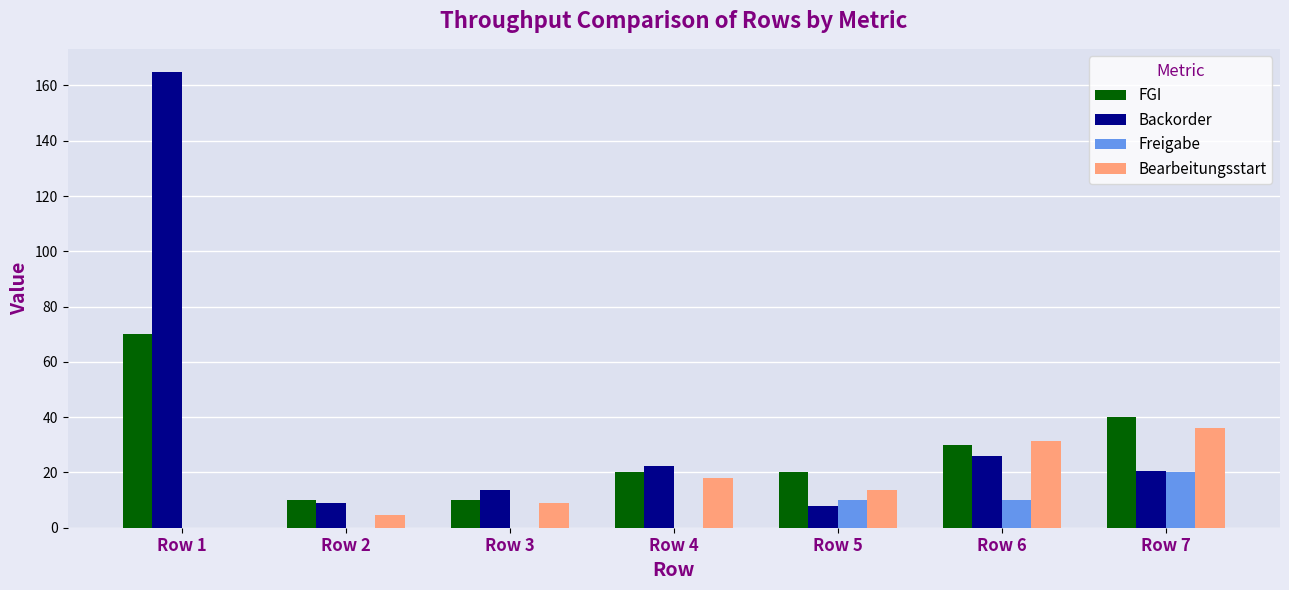

Does the chart contain stacked bars?

No